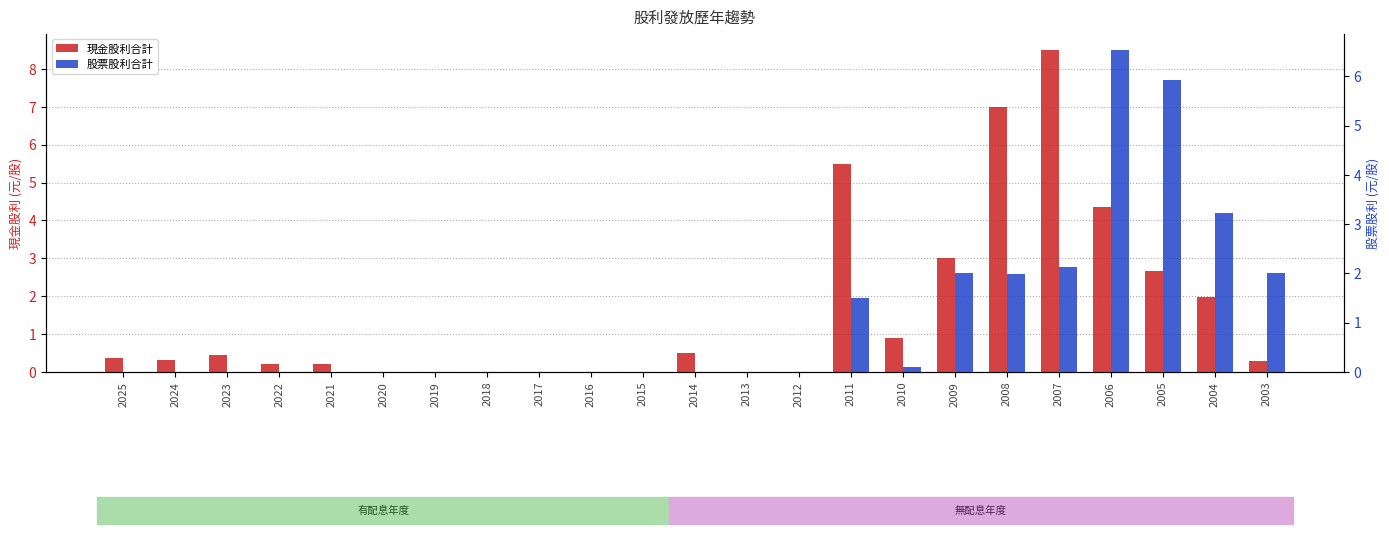

What value does the 現金股利合計 series have at 2008?

7.0